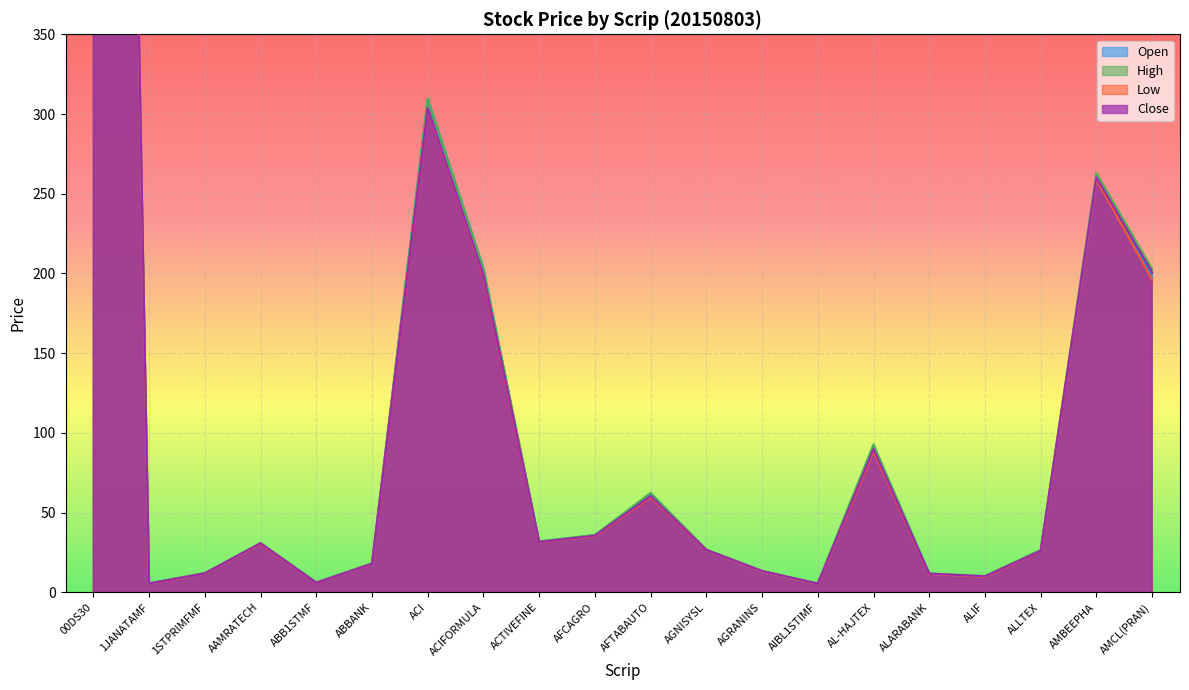

At which category does High reach its first local valley?

1JANATAMF